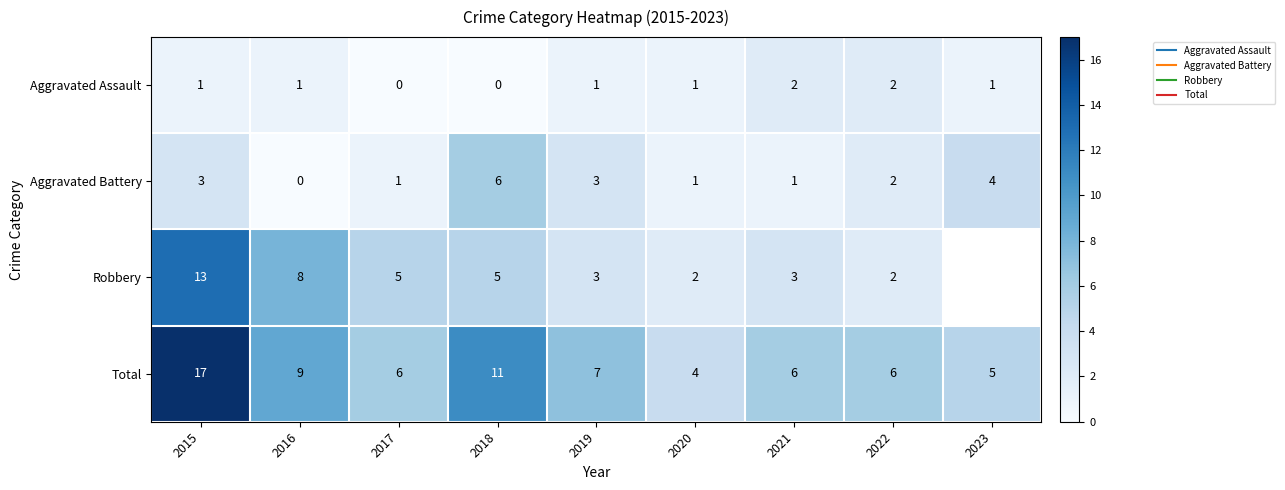

Between 2020 and 2021, which series saw the biggest shift?

Total